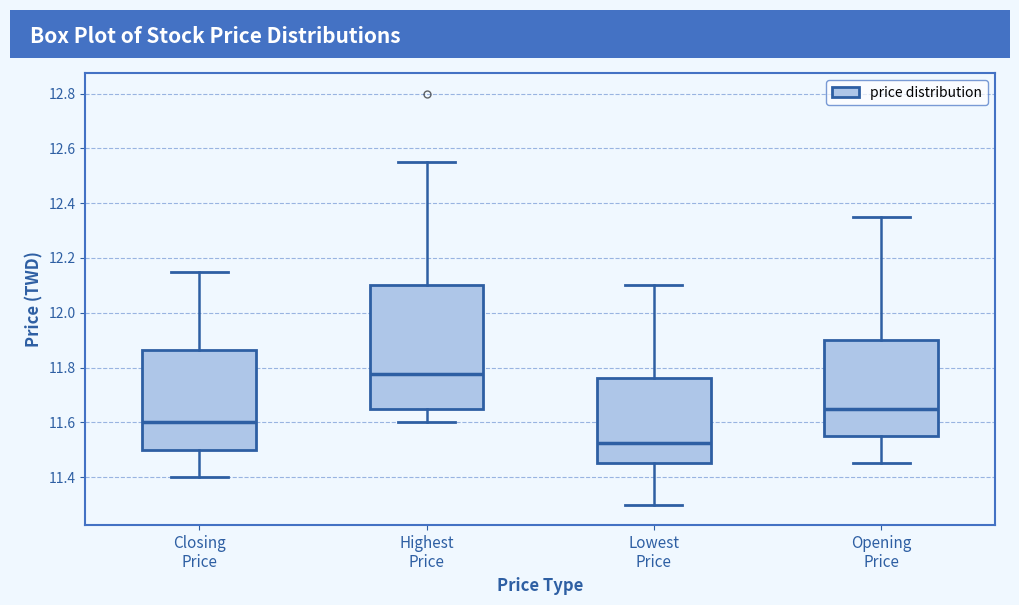

Which box is the tallest, from its lower edge to its upper edge?

Highest Price